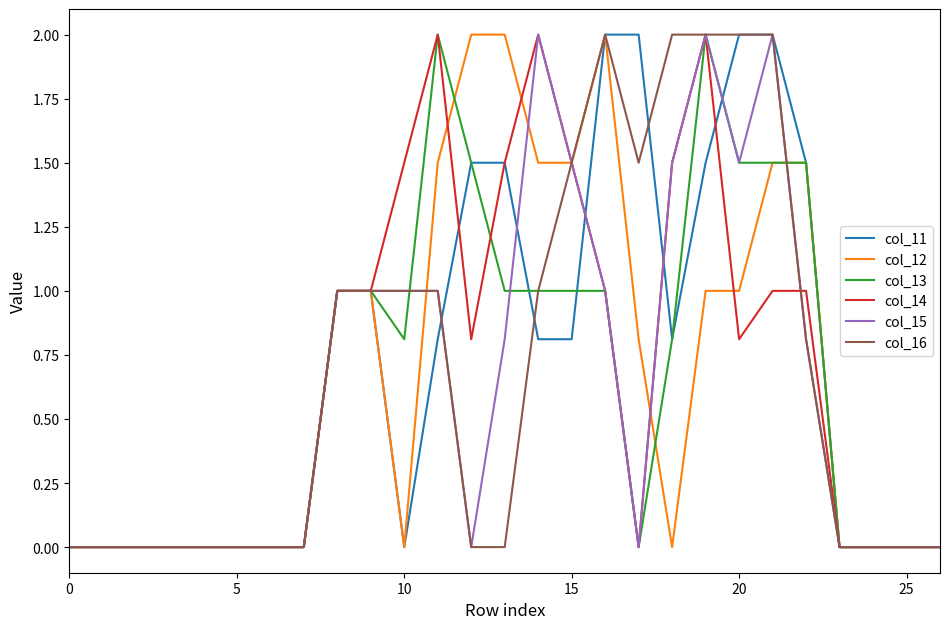

What is the maximum value for col_14?

2.0